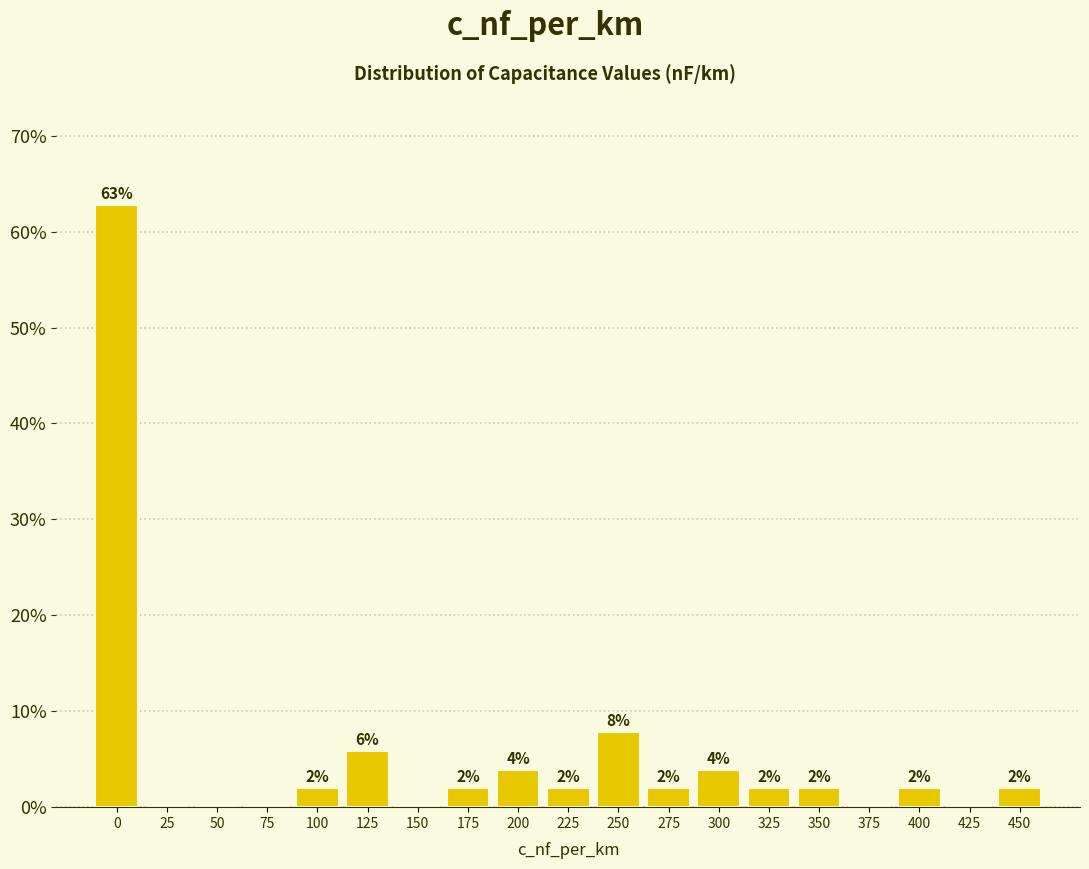

Is it true that the value at 125 is 1.5?

False